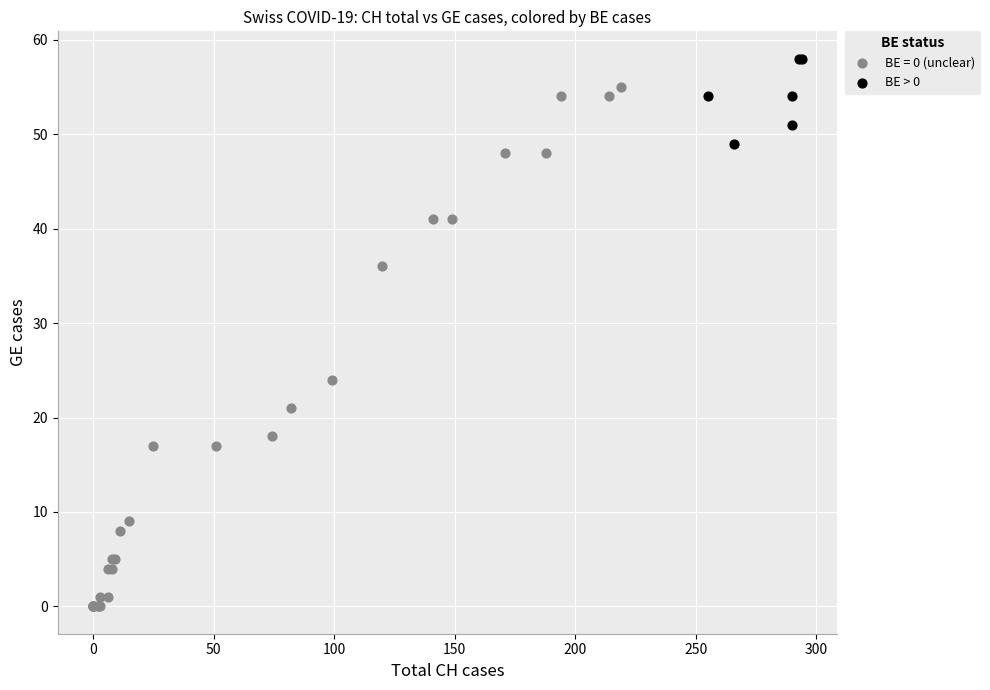

Which series contains the lowest Y value?

BE = 0 (unclear)